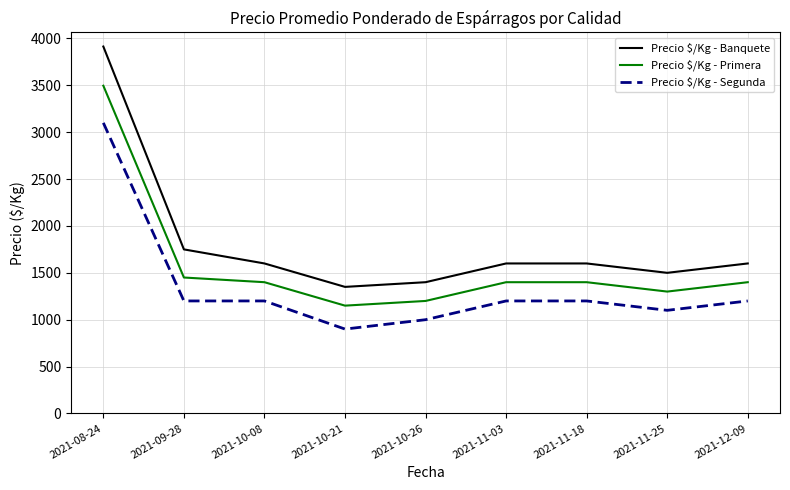

What is the total value across all series at 2021-10-21?

3400